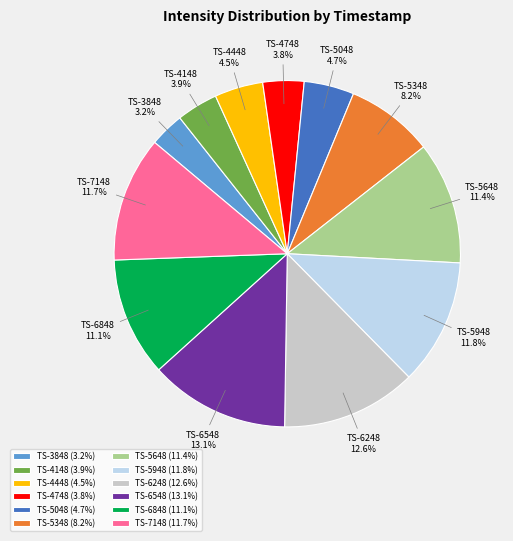

How many slices are in this pie chart?

12